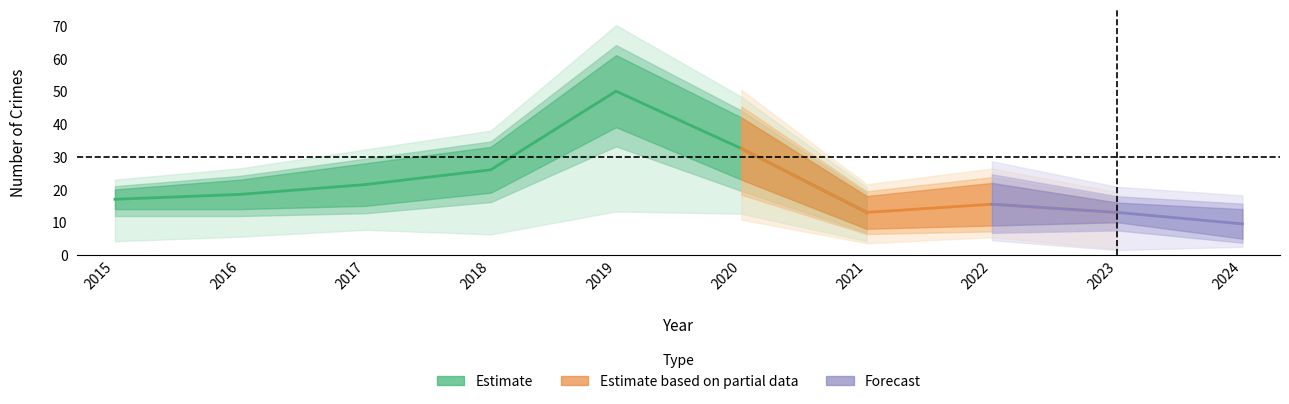

What is the greatest value displayed?

61